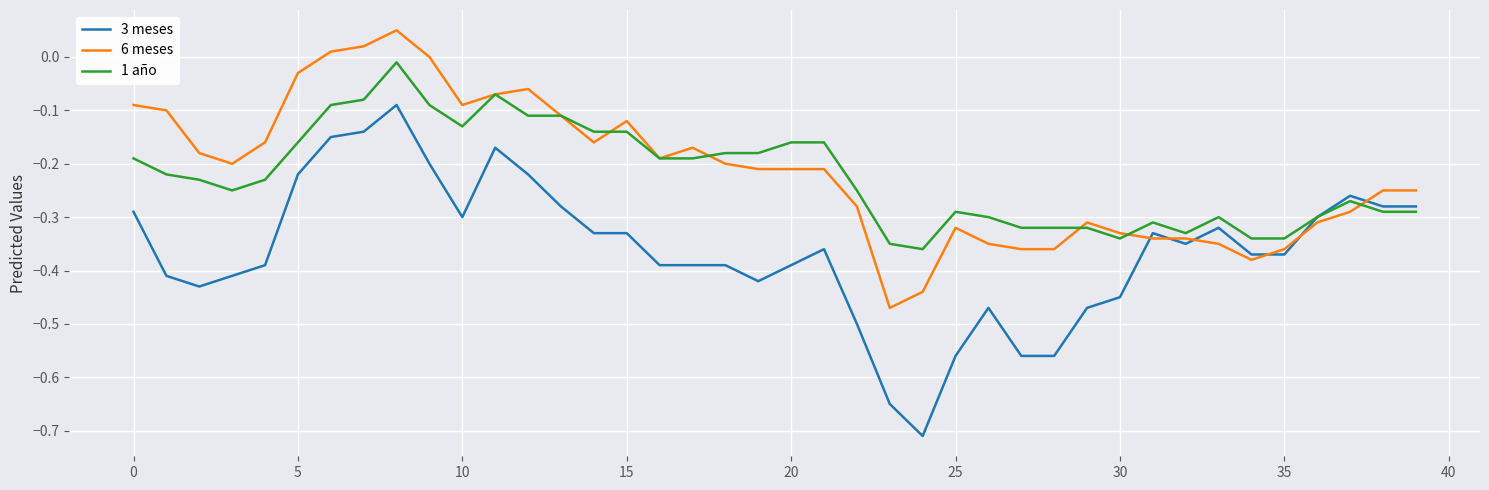

Which series has the widest spread of values?

3 meses